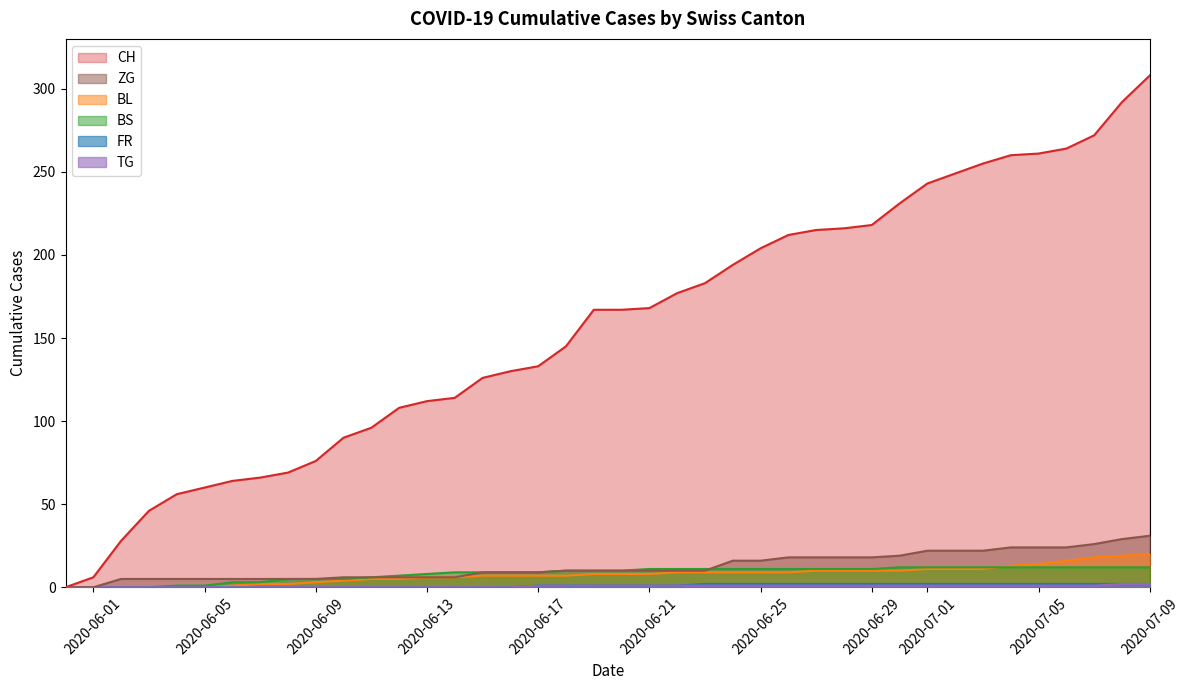

True or false: BS and FR intersect in this chart.

False